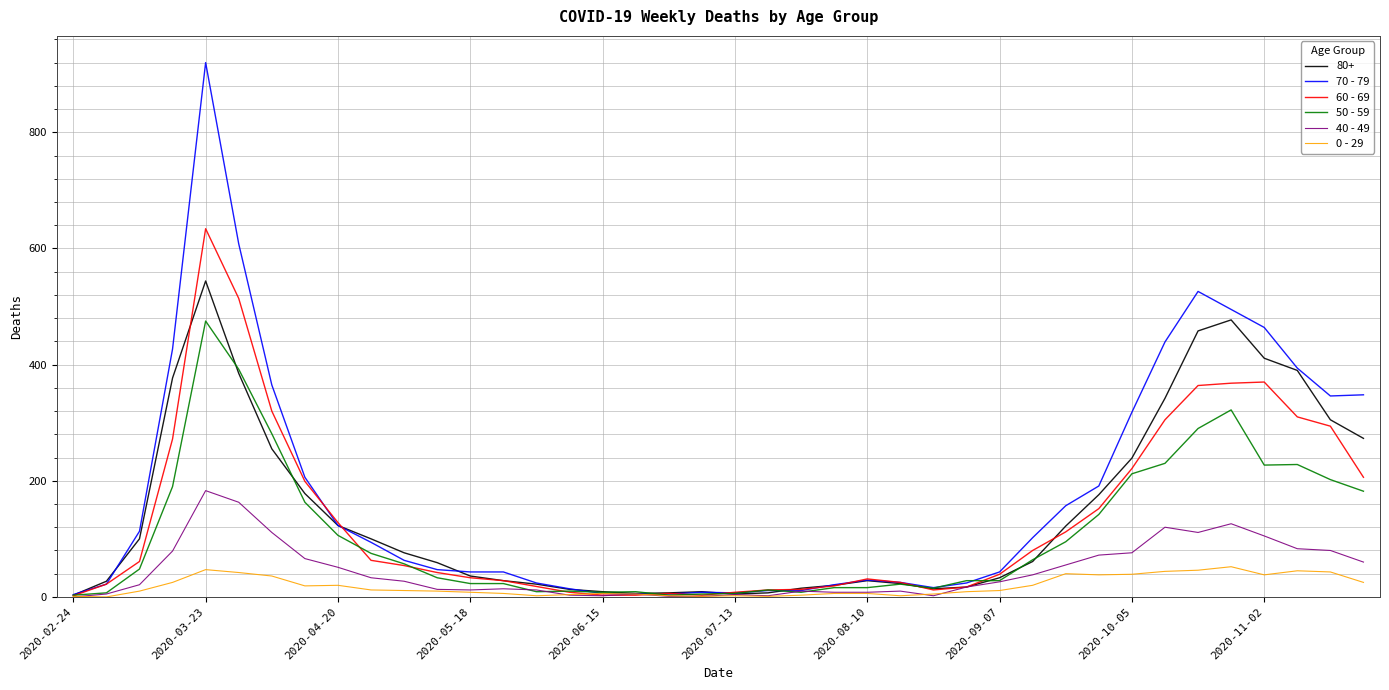

At how many categories does at least one series exceed 882?

1